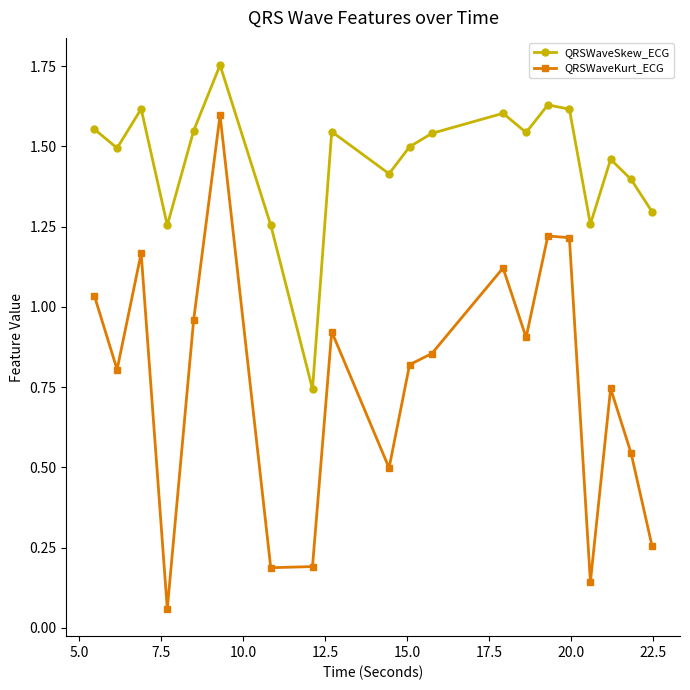

Rank the series by their maximum value, from highest to lowest.

QRSWaveSkew_ECG, QRSWaveKurt_ECG